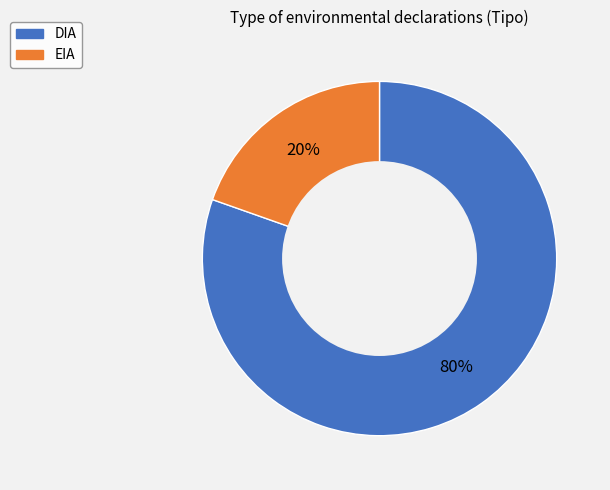

To the nearest percent, what portion does DIA represent?

80%